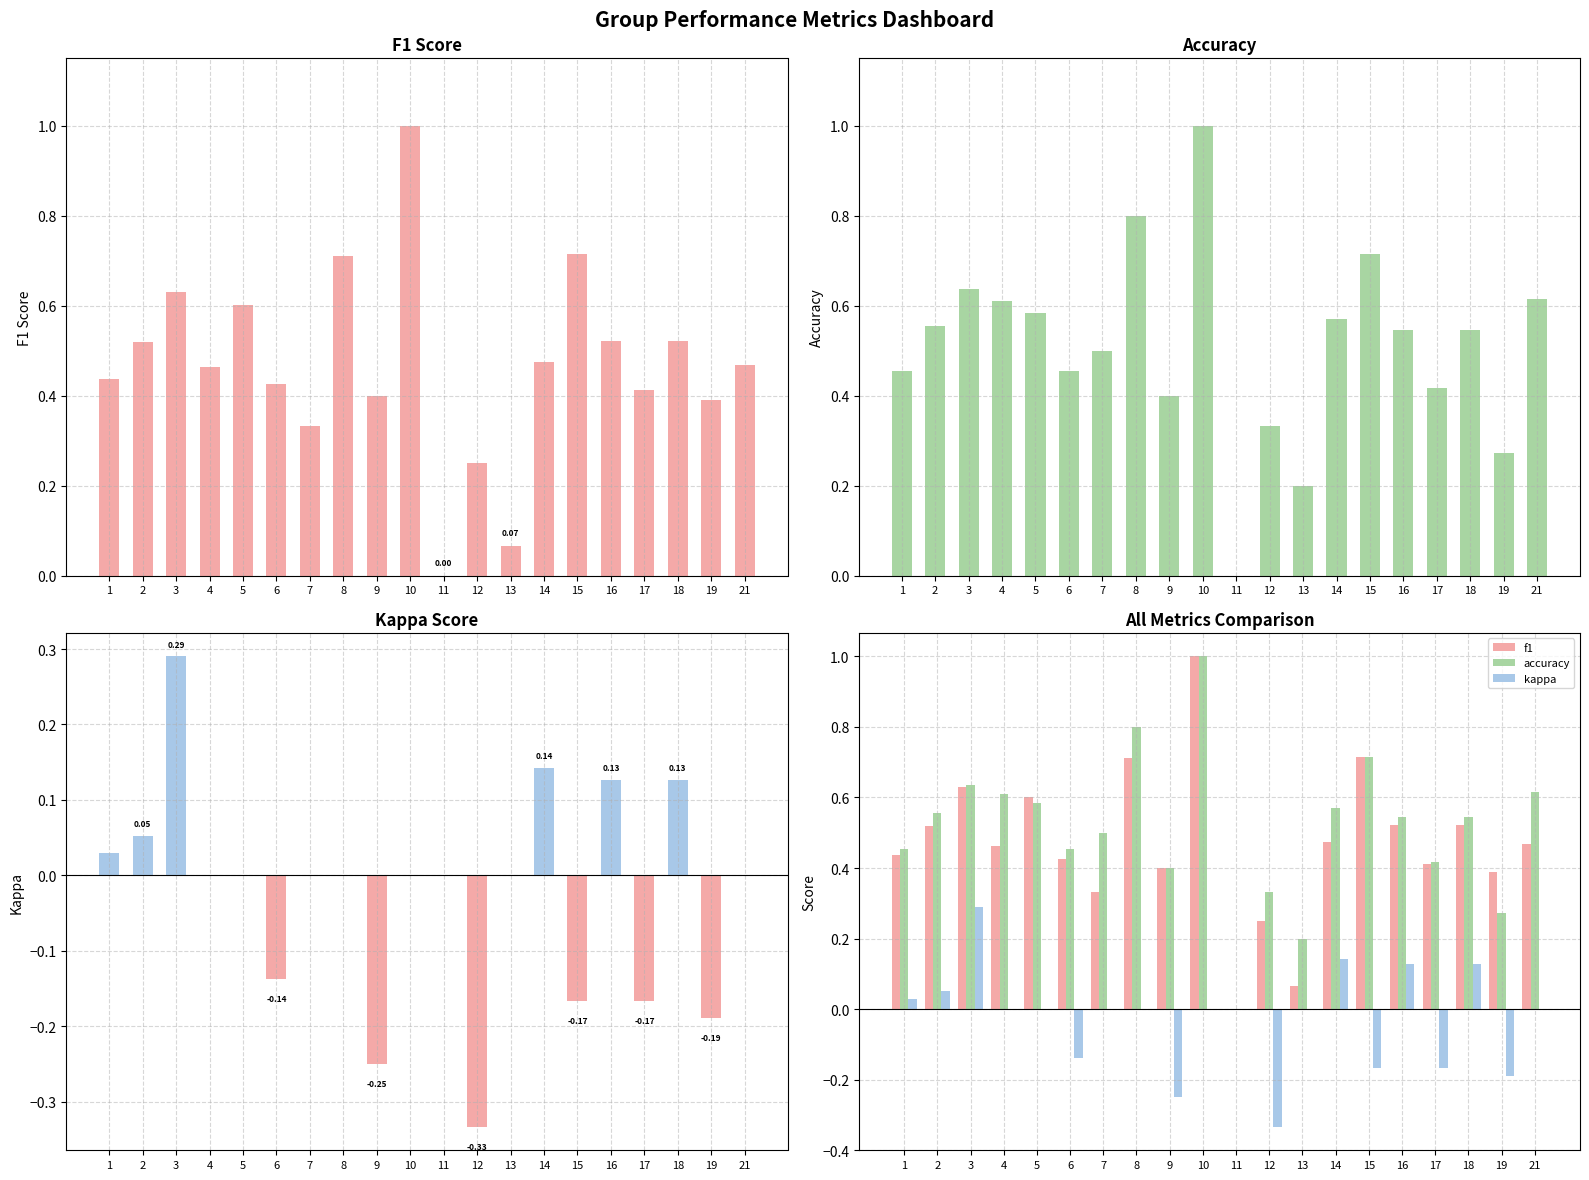

Reading right to left, transcribe all the data shown in this chart.

f1: 0.5	0.4	0.5	0.4	0.5	0.7	0.5	0.1	0.2	0.0	1.0	0.4	0.7	0.3	0.4	0.6	0.5	0.6	0.5	0.4
accuracy: 0.6	0.3	0.5	0.4	0.5	0.7	0.6	0.2	0.3	0.0	1.0	0.4	0.8	0.5	0.5	0.6	0.6	0.6	0.6	0.5
kappa: 0.0	-0.2	0.1	-0.2	0.1	-0.2	0.1	0.0	-0.3	0.0	0.0	-0.2	0.0	0.0	-0.1	0.0	0.0	0.3	0.1	0.0